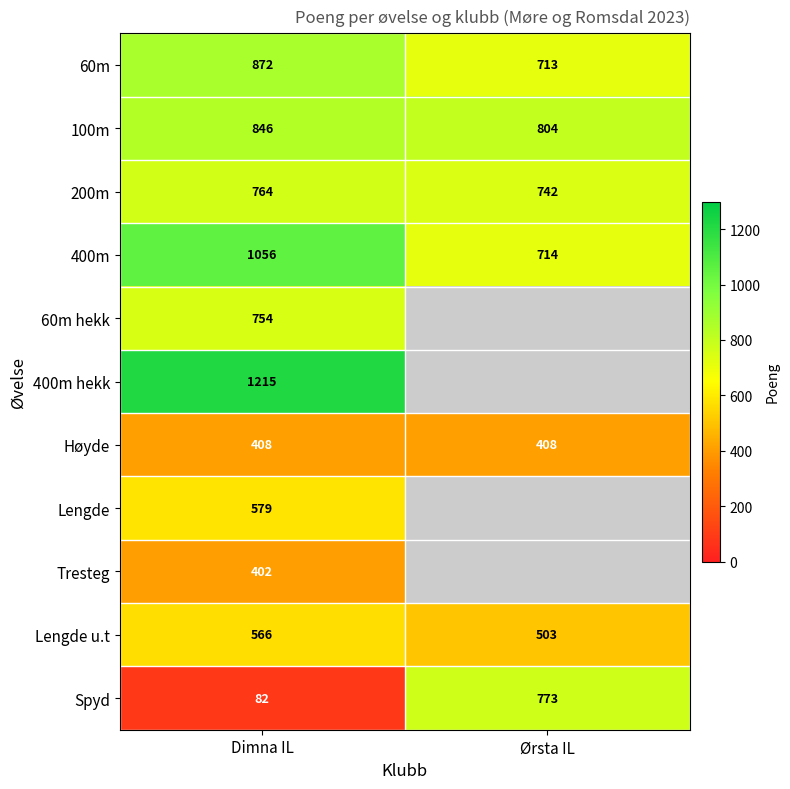

The value of Spyd at Ørsta IL is 1105.5. True or false?

False